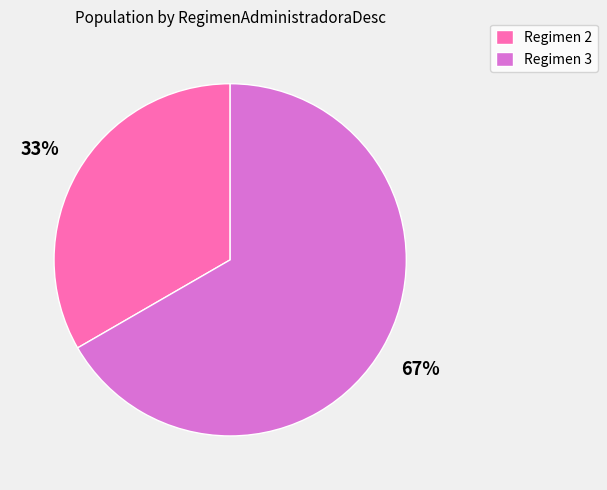

Does Regimen 3 account for over 50% of the chart?

Yes